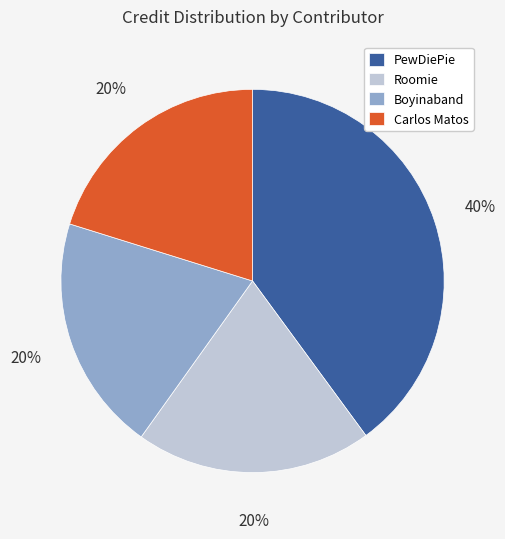

Is the sum of PewDiePie and Boyinaband greater than half?

Yes